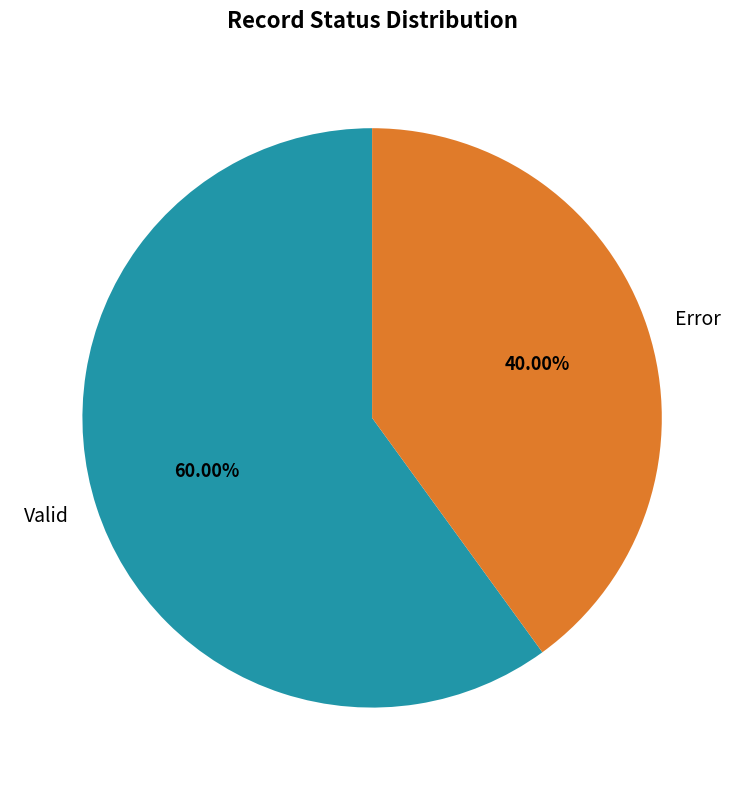

Count the number of slices in the pie.

2